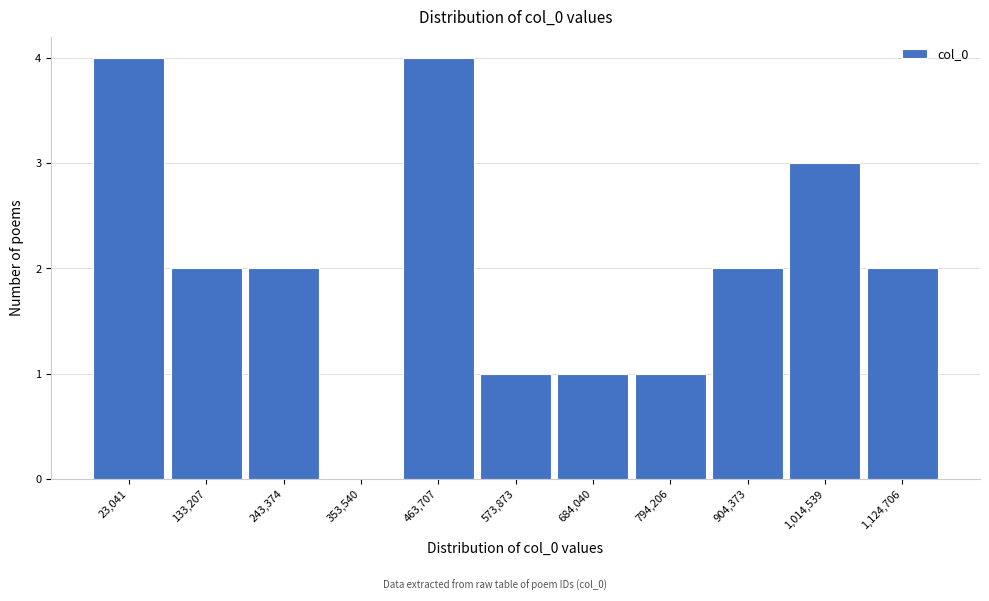

Reading left to right, list all the values displayed in this chart.

23,041=4	133,207=2	243,374=2	353,540=0	463,707=4	573,873=1	684,040=1	794,206=1	904,373=2	1,014,539=3	1,124,706=2